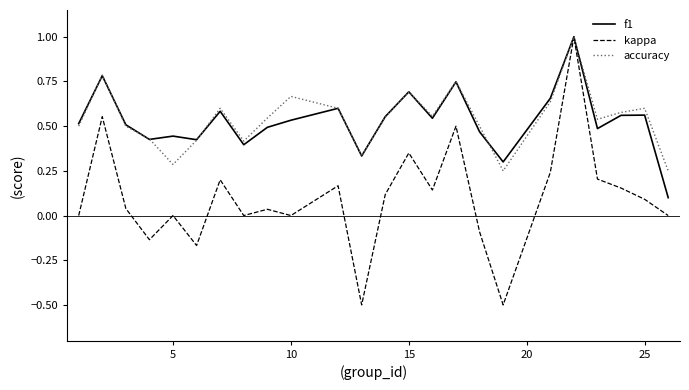

What is the highest value of the kappa series?

1.0